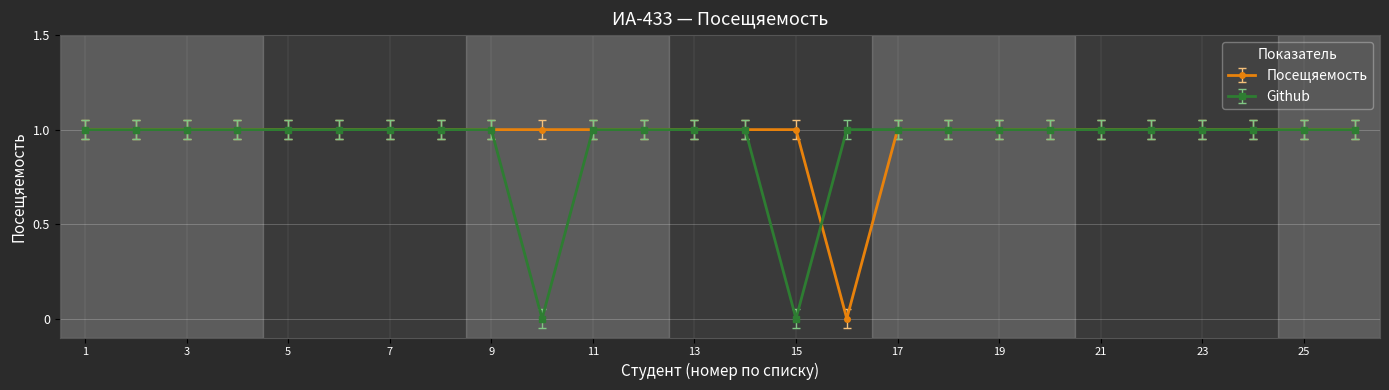

What is the value of the Github point at the 2nd from the left?

1